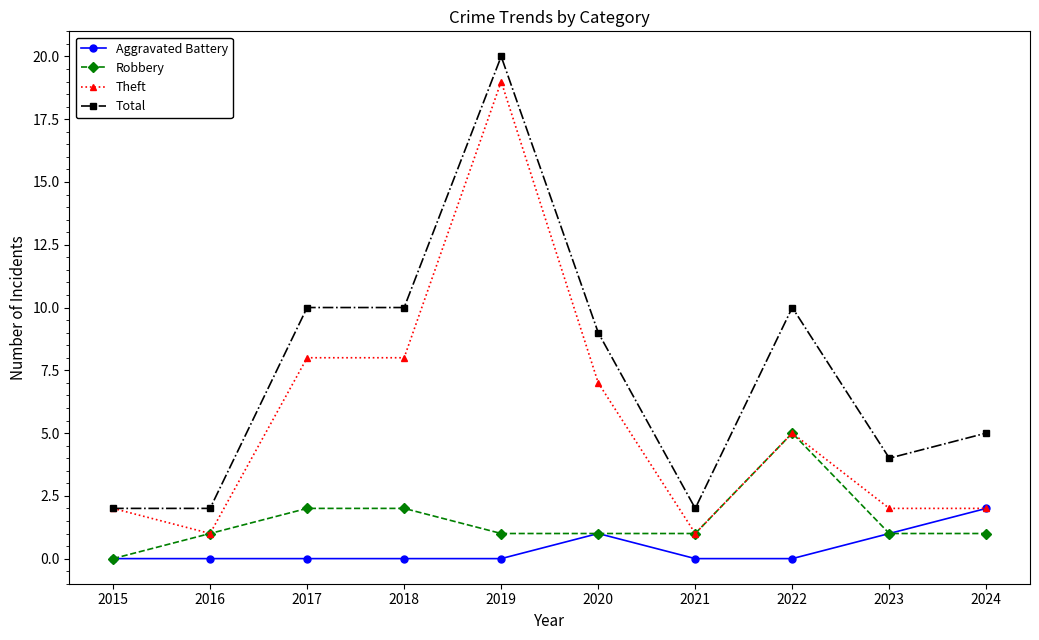

True or false: Aggravated Battery has a value of 1 at 2021.

False